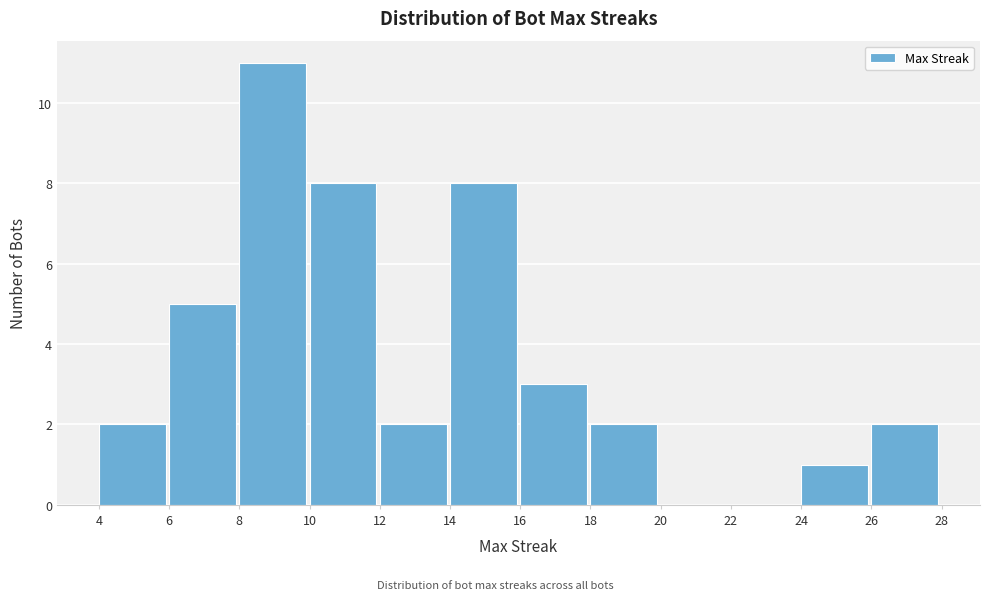

Reading left to right, transcribe this chart: for each bar, give the range it covers on the x-axis and its height. The values are not printed on the chart, so give them approximately, as read against the axis.

4 to 6: 2
6 to 8: 5
8 to 10: 11
10 to 12: 8
12 to 14: 2
14 to 16: 8
16 to 18: 3
18 to 20: 2
20 to 22: 0
22 to 24: 0
24 to 26: 1
26 to 28: 2